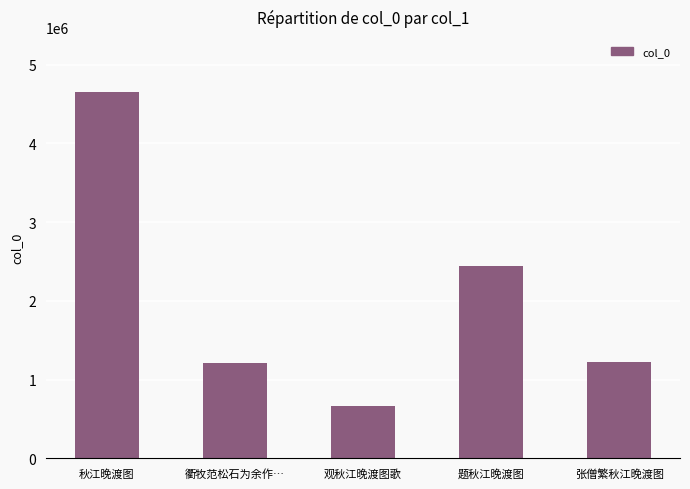

Approximately how many times larger is the value at 张僧繁秋江晚渡图 compared to 观秋江晚渡图歌?

1.8